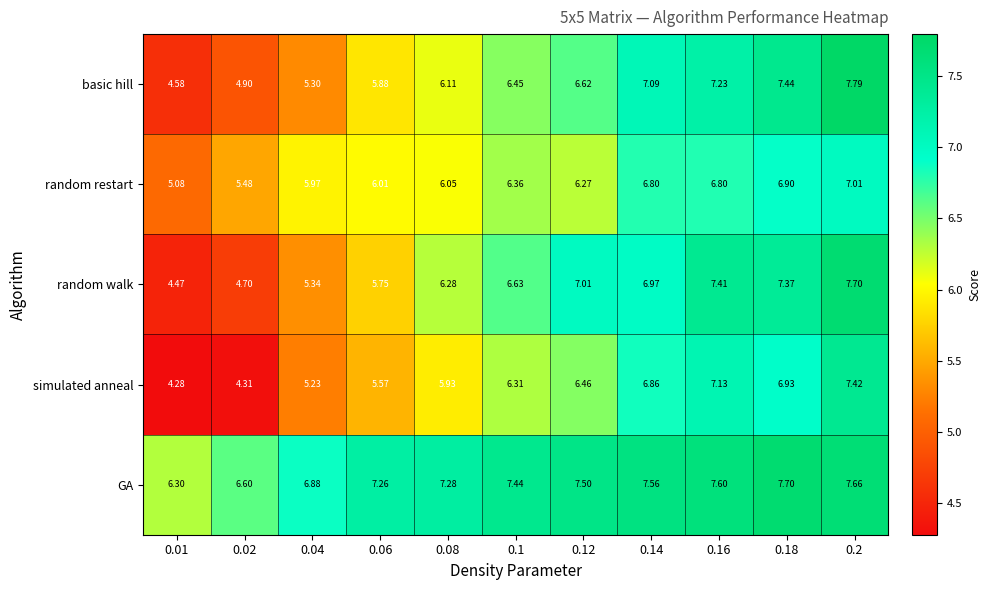

At 0.18, list the series in order from largest to smallest.

GA, basic hill, random walk, simulated anneal, random restart